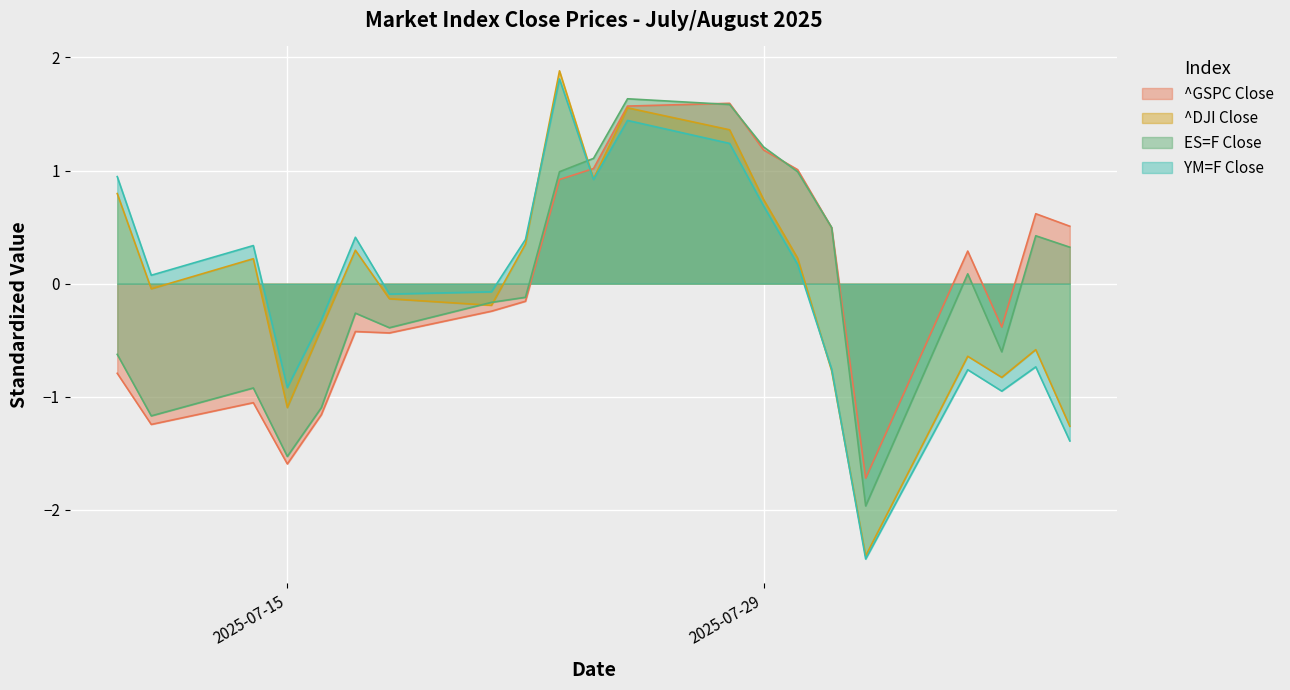

Reading right to left, list all the values displayed in this chart.

^GSPC Close: 0.5	0.6	-0.4	0.3	-1.7	0.5	1.0	1.2	1.6	1.6	1.0	0.9	-0.2	-0.2	-0.4	-0.4	-1.2	-1.6	-1.1	-1.2	-0.8
^DJI Close: -1.3	-0.6	-0.8	-0.6	-2.4	-0.8	0.2	0.7	1.4	1.6	0.9	1.9	0.3	-0.2	-0.1	0.3	-0.4	-1.1	0.2	-0.0	0.8
ES=F Close: 0.3	0.4	-0.6	0.1	-2.0	0.5	1.0	1.2	1.6	1.6	1.1	1.0	-0.1	-0.2	-0.4	-0.3	-1.1	-1.5	-0.9	-1.2	-0.6
YM=F Close: -1.4	-0.7	-1.0	-0.8	-2.4	-0.8	0.2	0.7	1.2	1.4	0.9	1.8	0.4	-0.1	-0.1	0.4	-0.3	-0.9	0.3	0.1	0.9